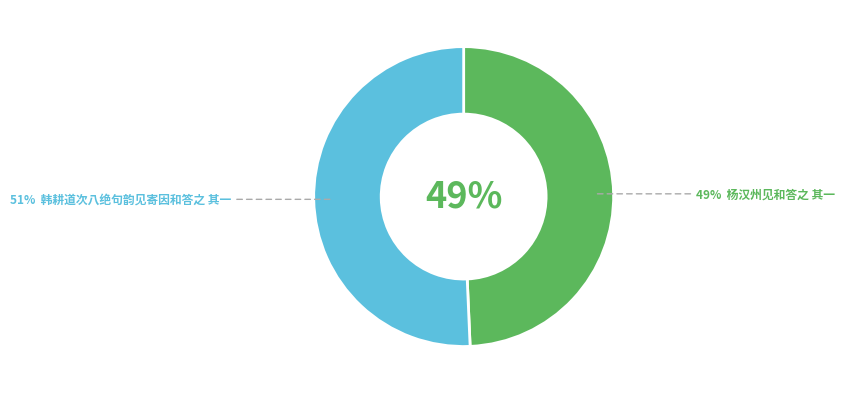

Rank the categories by value from highest to lowest.

韩耕道次八绝句韵见寄因和答之 其一, 杨汉州见和答之 其一